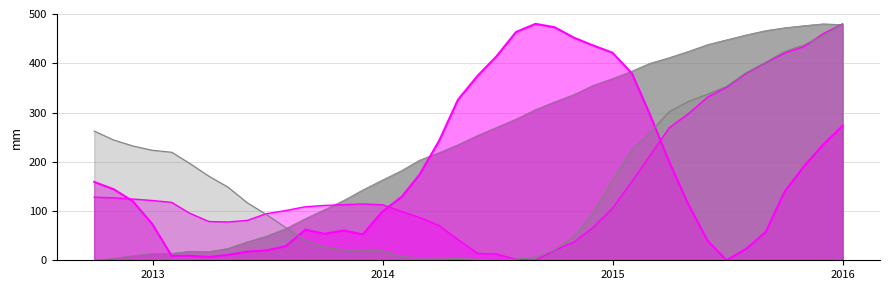

True or false: Brent油価 has a value of 99.5 at 2015-01-31.

False